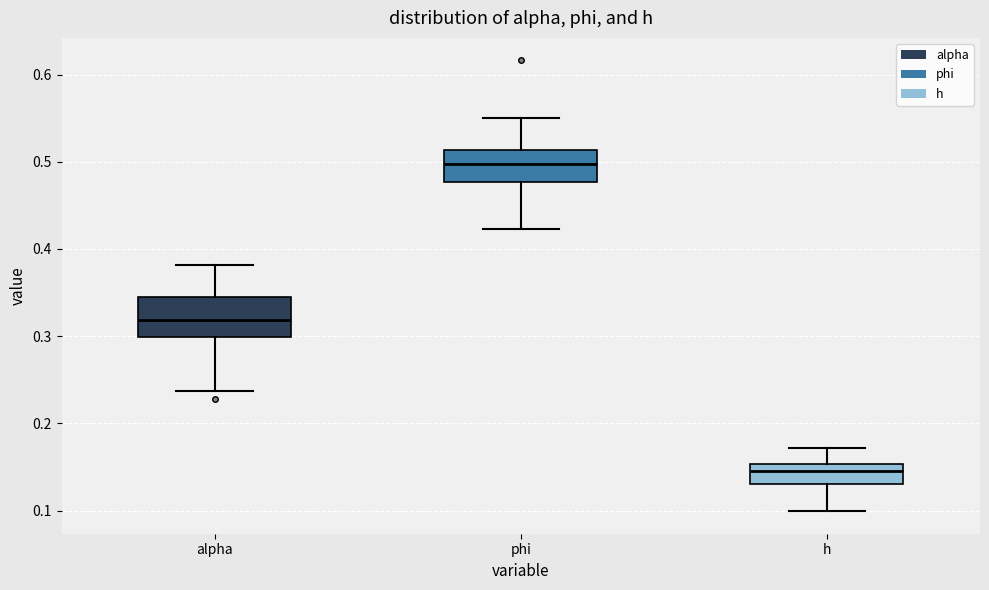

Reading left to right, transcribe this box plot: for each box, give where its median line is, the range the box spans, and where its two whiskers end, as read against the y-axis. The values are not printed on the chart, so give them approximately, as read against the axis.

alpha: median 0.32, box 0.30 to 0.34, whiskers 0.24 to 0.38
phi: median 0.50, box 0.48 to 0.51, whiskers 0.42 to 0.55
h: median 0.15 (inside the box), box 0.13 to 0.15, whiskers 0.10 to 0.17